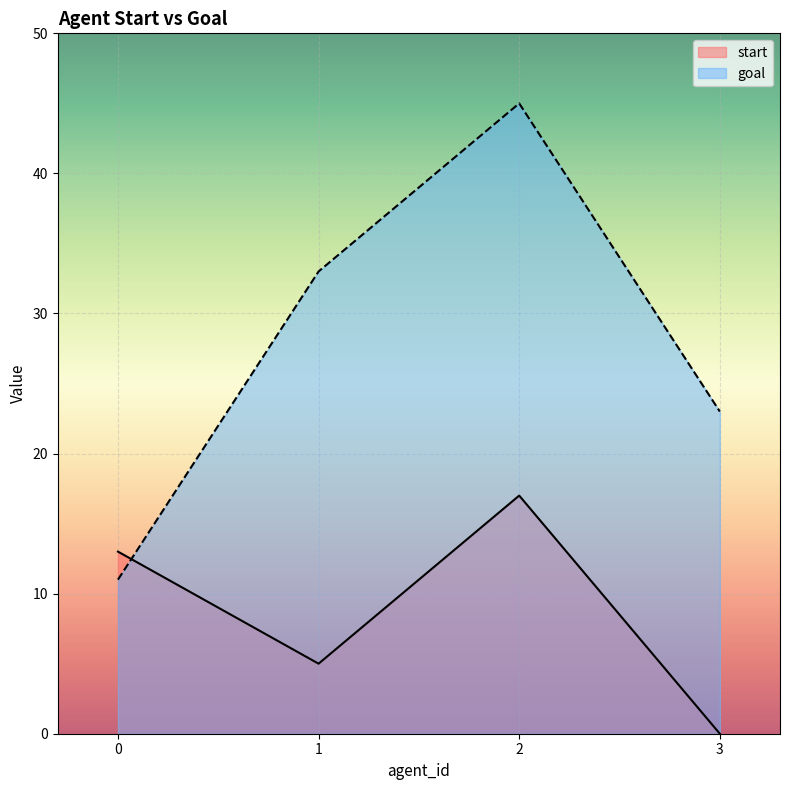

List the series in order of their peak value, highest first.

goal, start